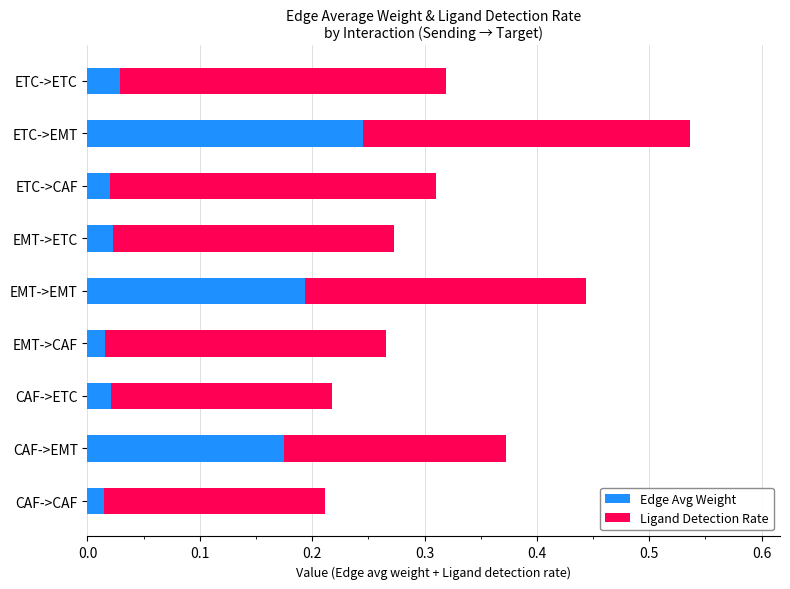

Which category has the highest value in the Edge Avg Weight series?

ETC->EMT